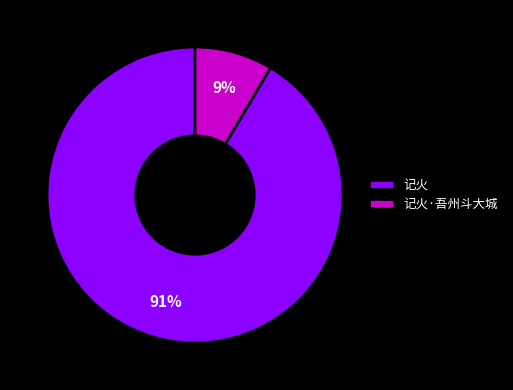

How many segments does this pie chart have?

2